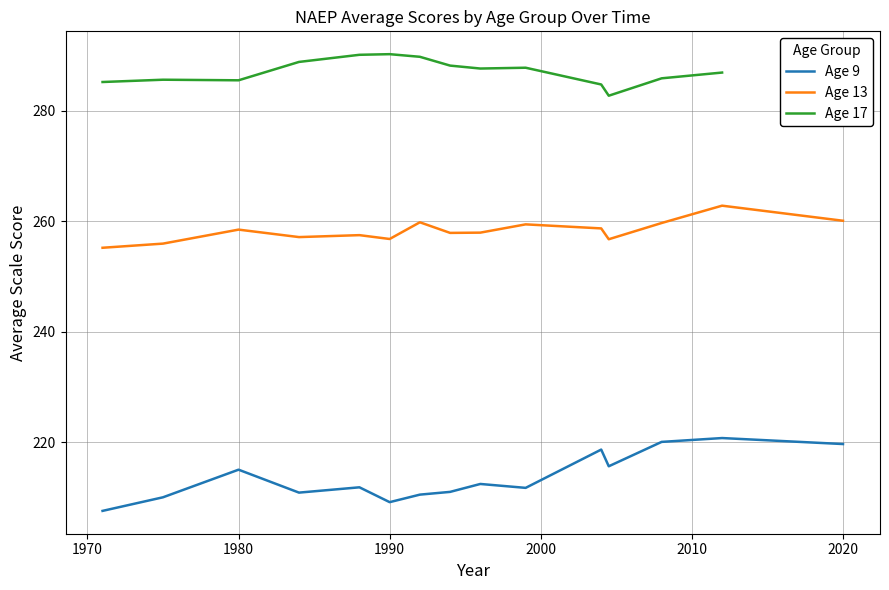

Count the number of data series in this chart.

3